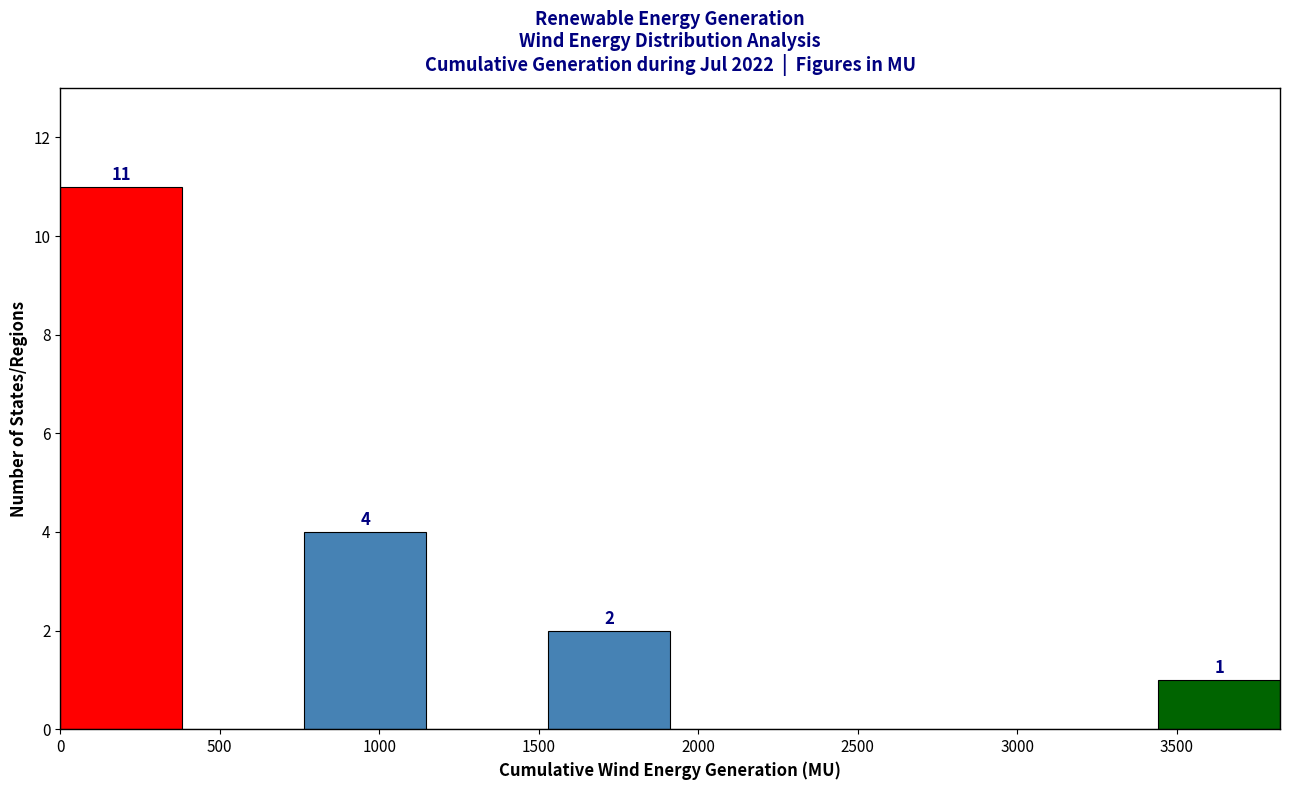

Over which range of the x-axis is the bar tallest?

0 to 400